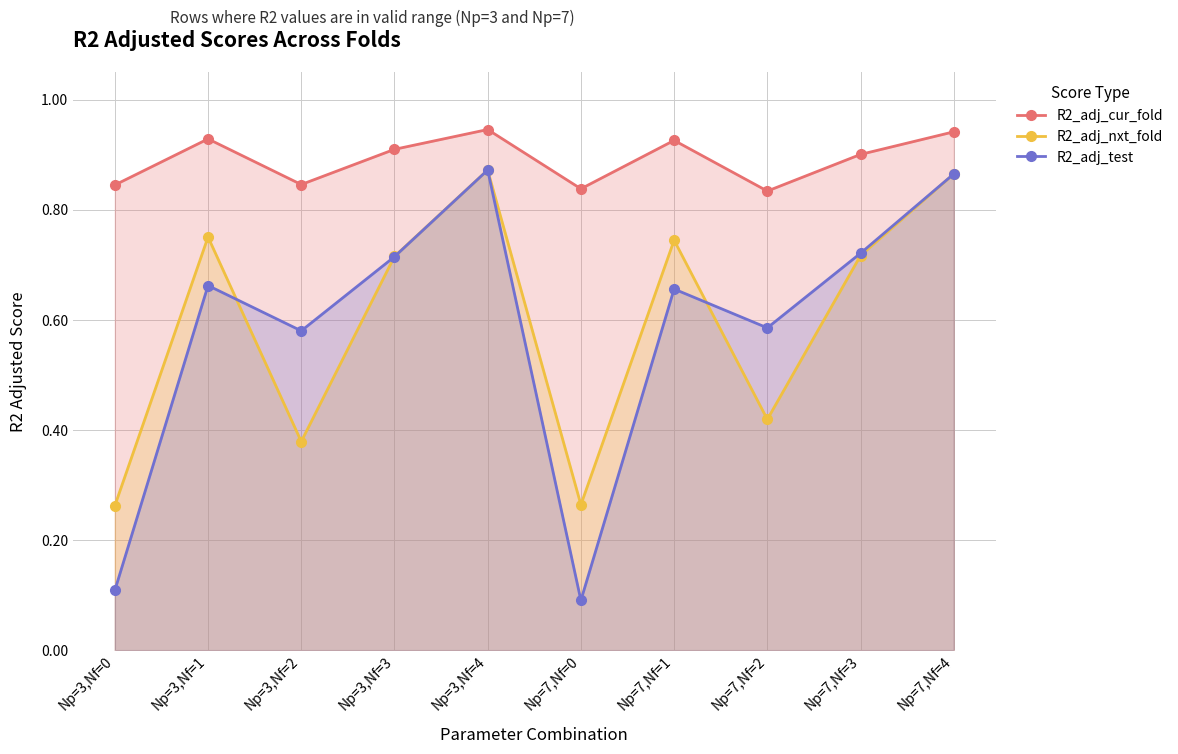

The R2_adj_nxt_fold series shows 1.3 at Np=3,Nf=1. True or false?

False